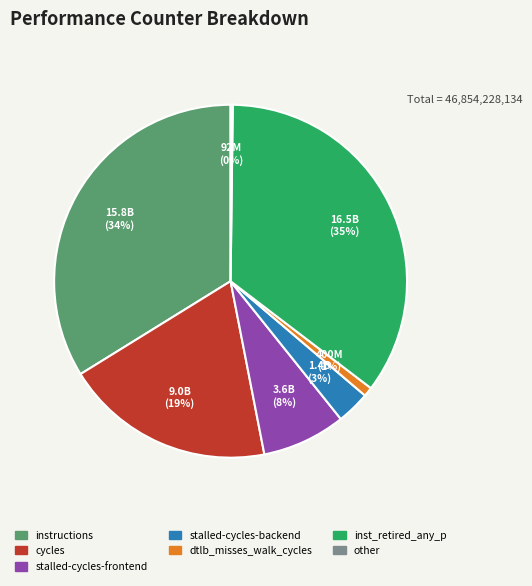

Is it true that inst_retired_any_p is 27% of the pie?

False